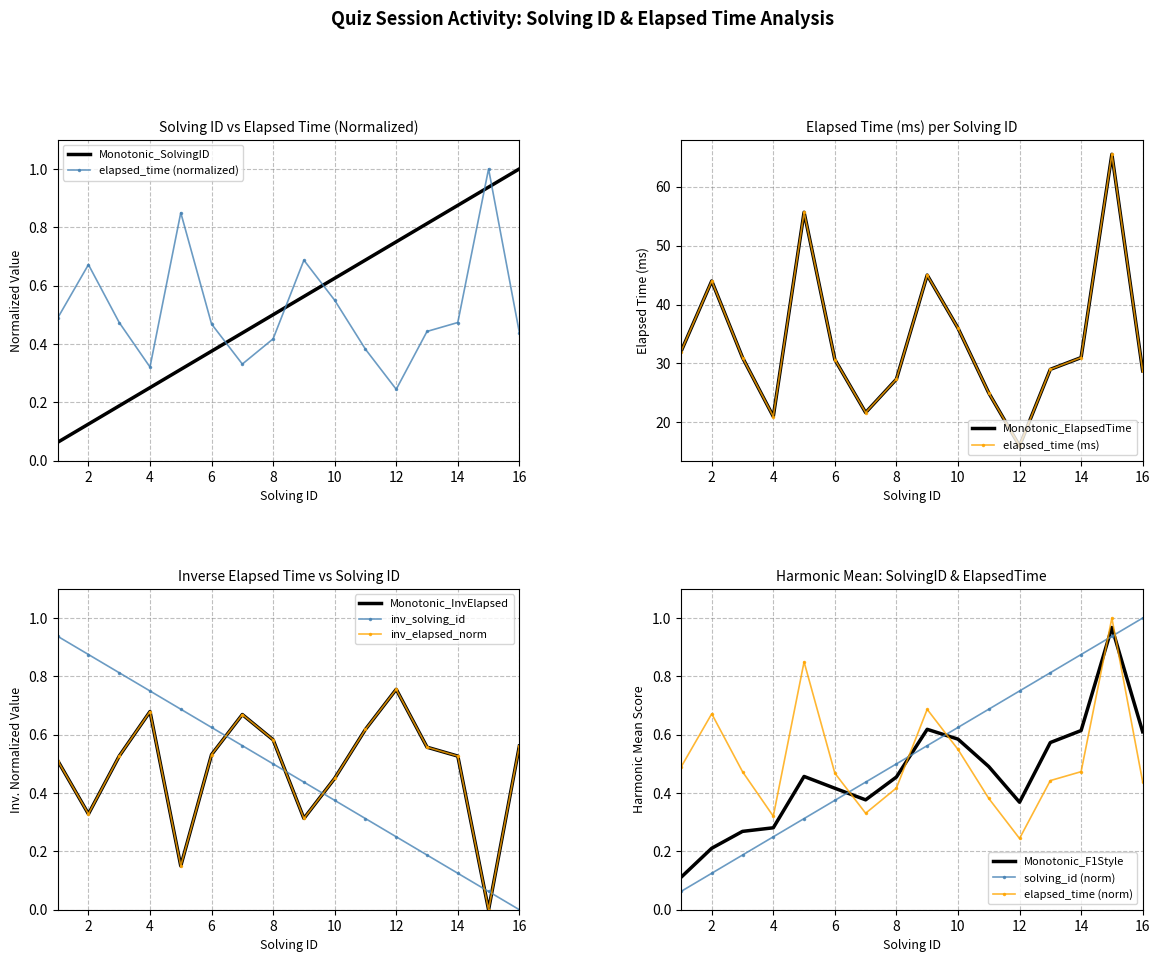

True or false: elapsed_time (normalized) and Monotonic_SolvingID intersect in this chart.

True